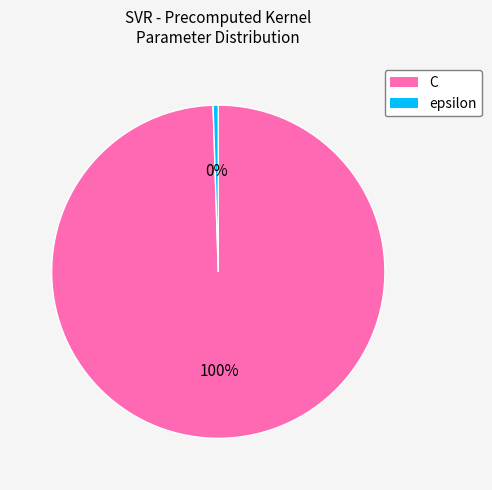

Do epsilon and C together represent more than half of the pie?

Yes